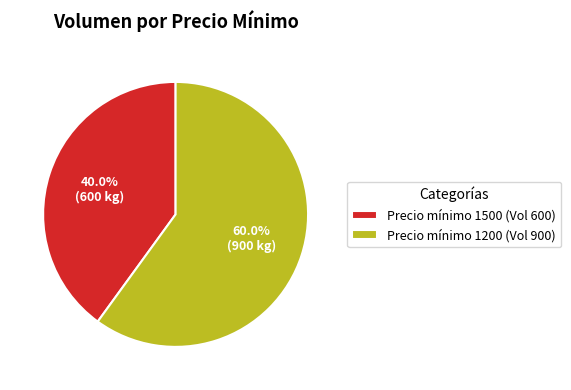

What is the largest slice in the pie chart?

Precio mínimo 1200 (Vol 900)